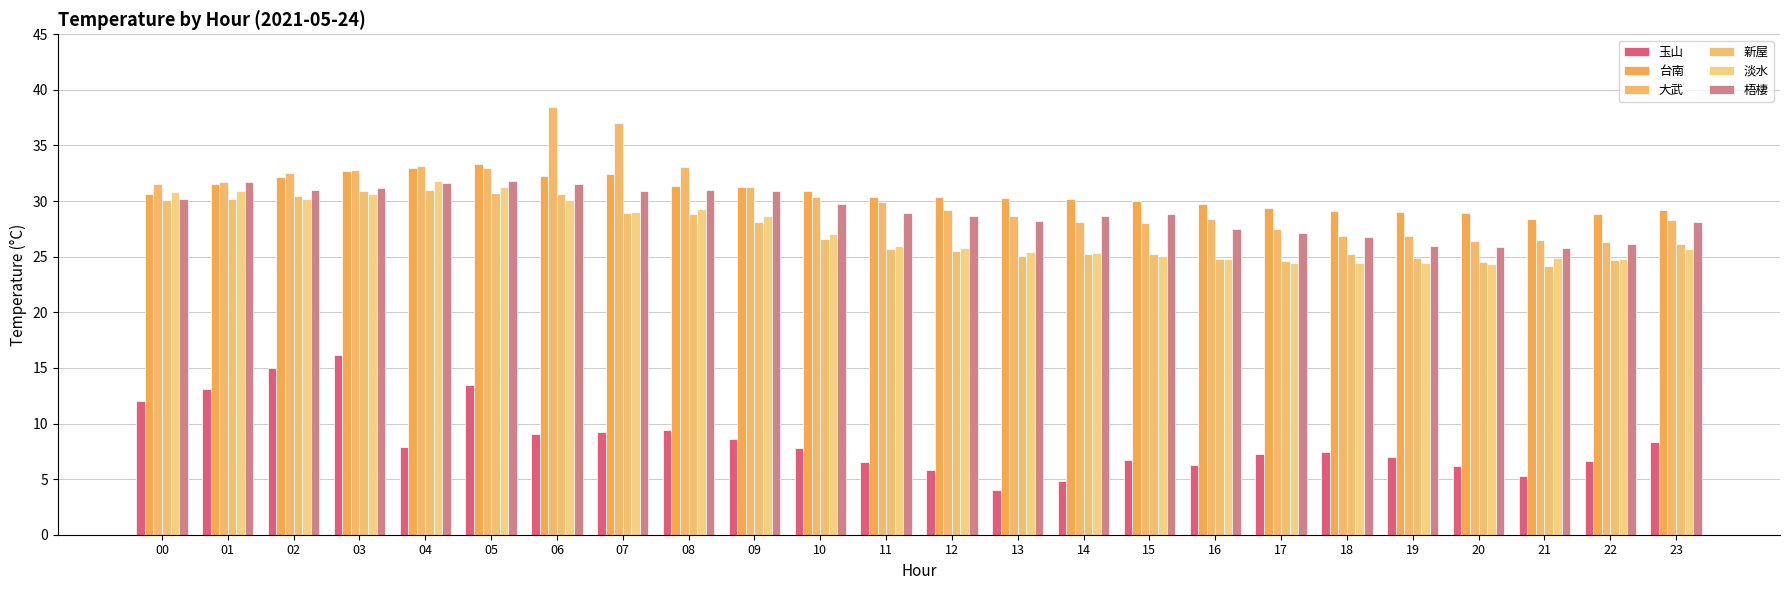

At which label does 淡水 reach its peak?

04